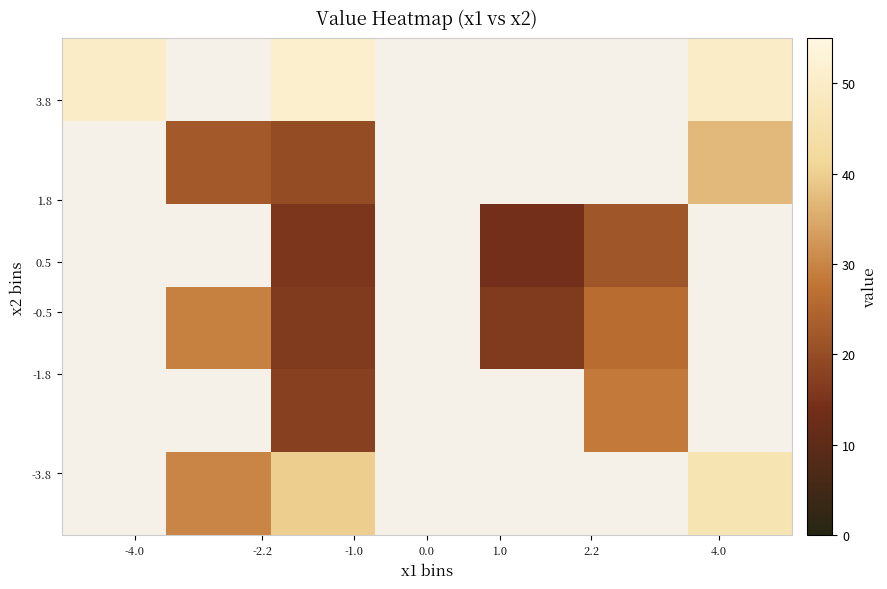

Count the number of data series in this chart.

6